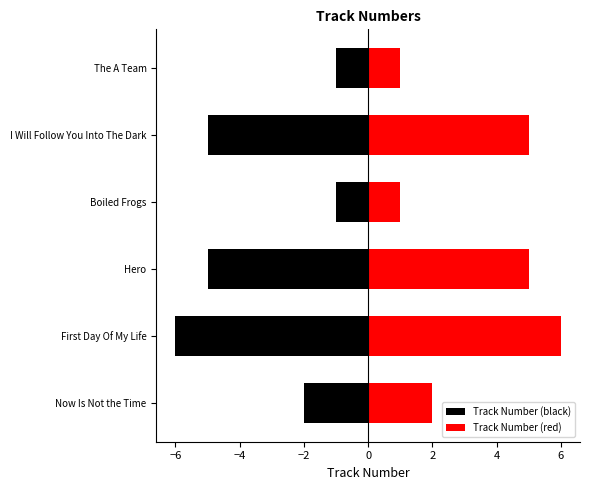

What is the greatest value displayed?

6